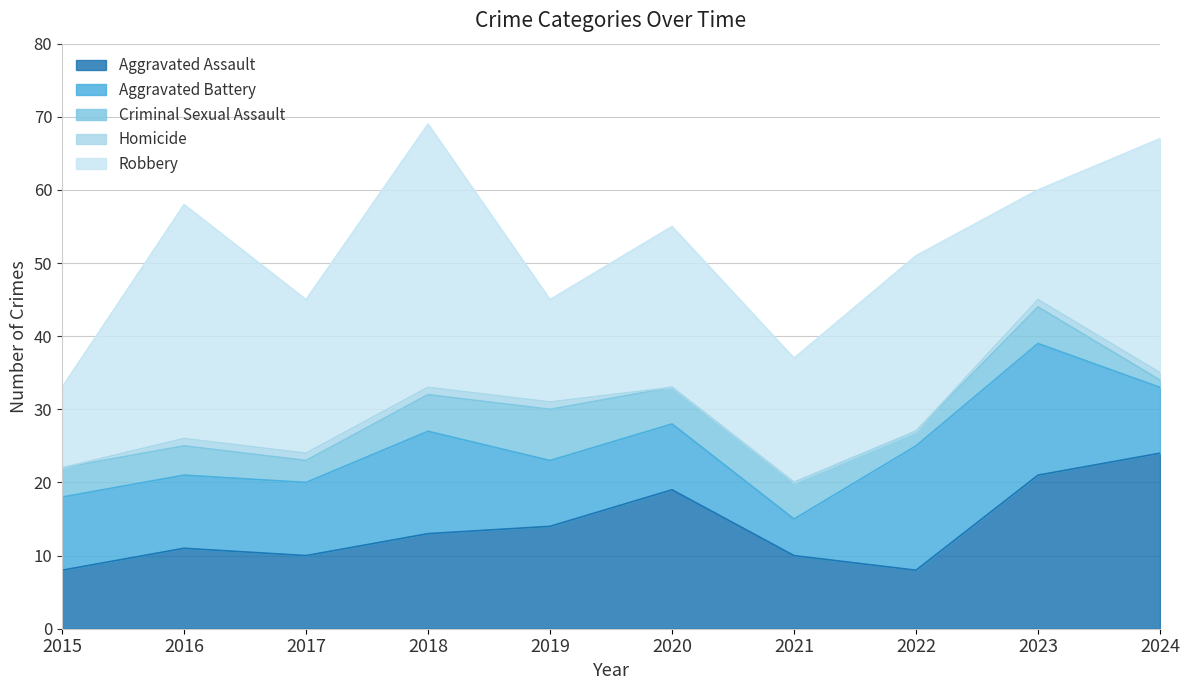

Count the number of data series in this chart.

5